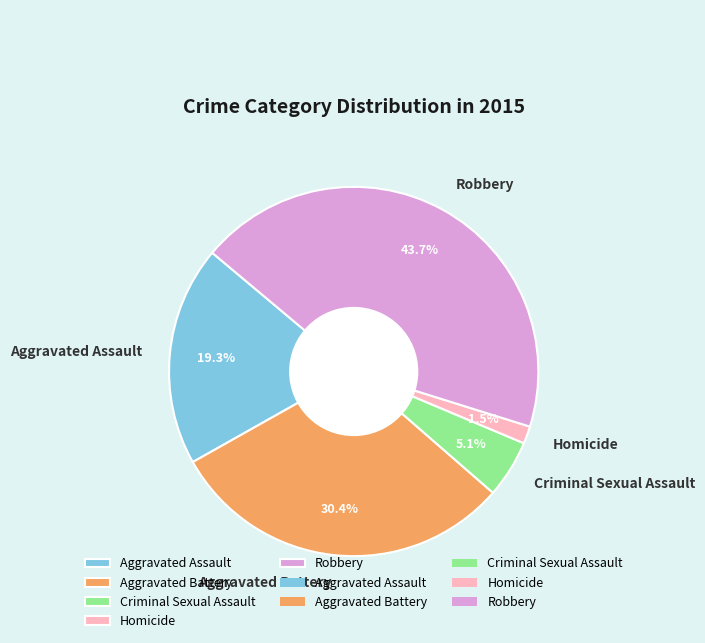

Approximately how many times larger is the value at Criminal Sexual Assault compared to Robbery?

0.1